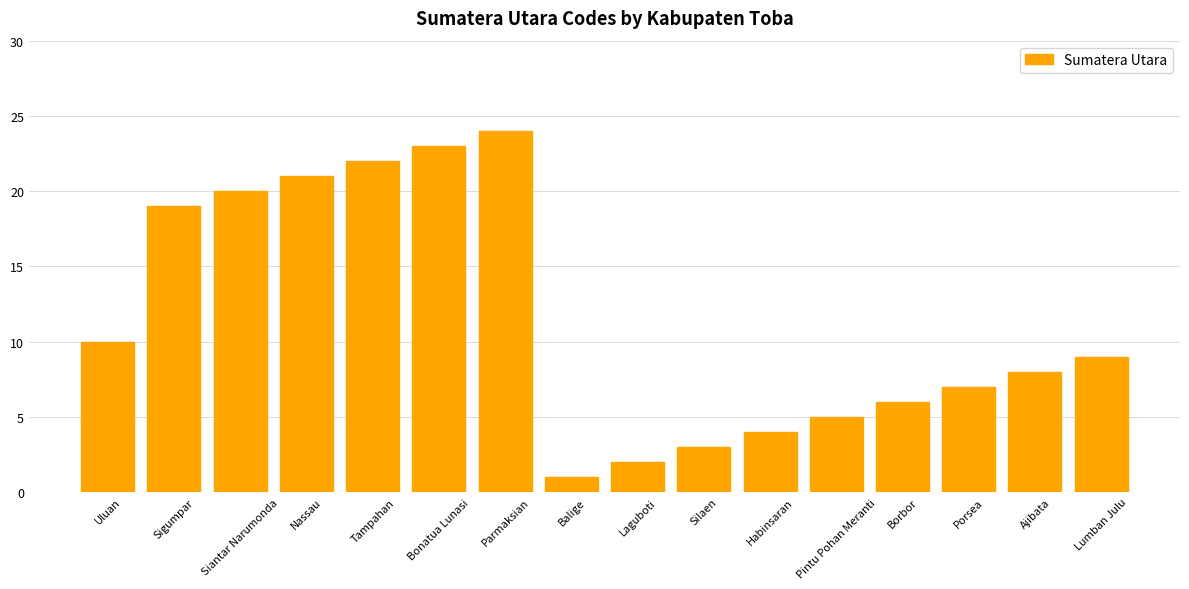

What is the change in value from Siantar Narumonda to Tampahan?

+2